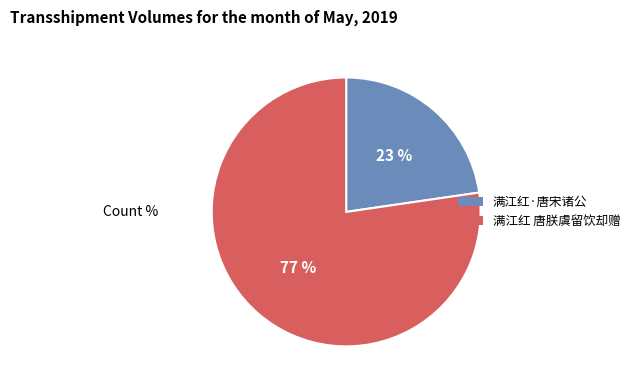

True or false: 满江红·唐宋诸公 accounts for 29% of the total.

False